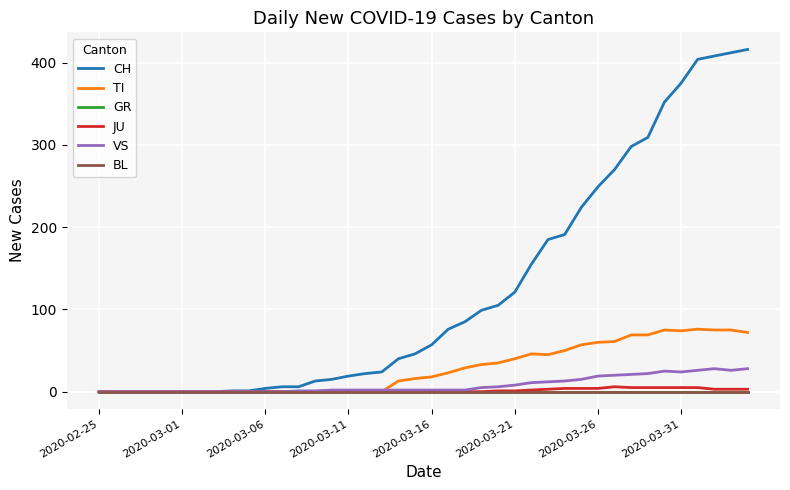

Reading left to right, transcribe all the data shown in this chart.

CH: 0	0	0	0	0	0	0	0	1	1	4	6	6	13	15	19	22	24	40	46	57	76	85	99	105	121	155	185	191	224	249	270	298	309	352	375	404	408	412	416
TI: 0	0	0	0	0	0	0	0	0	0	0	0	0	0	0	0	0	0	13	16	18	23	29	33	35	40	46	45	50	57	60	61	69	69	75	74	76	75	75	72
GR: 0	0	0	0	0	0	0	0	0	0	0	0	0	0	0	0	0	0	0	0	0	0	0	0	0	0	0	0	0	0	0	0	0	0	0	0	0	0	0	0
JU: 0	0	0	0	0	0	0	0	0	0	0	0	0	0	0	0	0	0	0	0	0	0	0	0	1	1	2	3	4	4	4	6	5	5	5	5	5	3	3	3
VS: 0	0	0	0	0	0	0	0	0	0	0	0	1	1	2	2	2	2	2	2	2	2	2	5	6	8	11	12	13	15	19	20	21	22	25	24	26	28	26	28
BL: 0	0	0	0	0	0	0	0	0	0	0	0	0	0	0	0	0	0	0	0	0	0	0	0	0	0	0	0	0	0	0	0	0	0	0	0	0	0	0	0